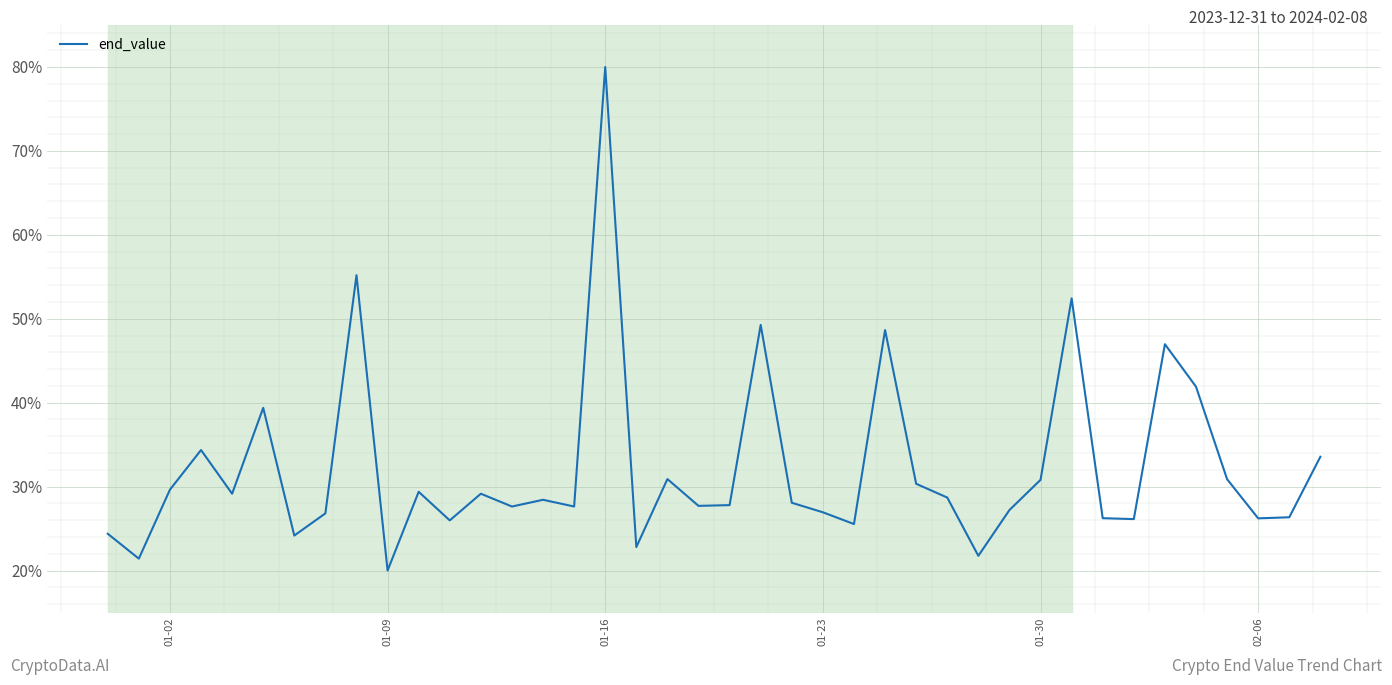

What is the difference between the maximum and minimum values?

60.0